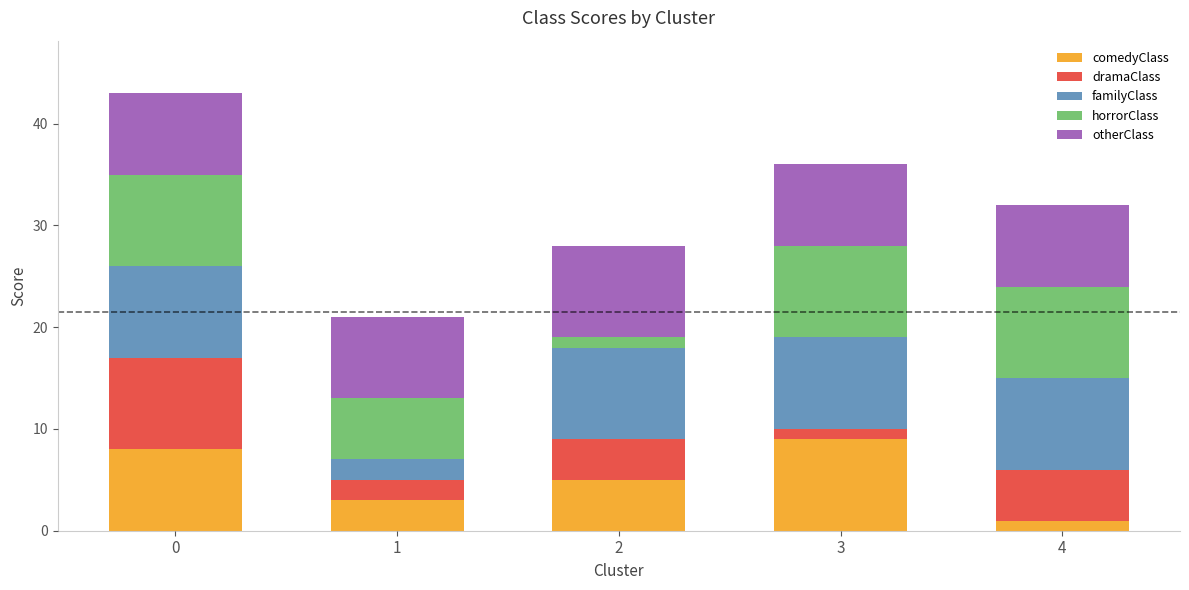

What is the difference between the maximum and minimum values in the comedyClass series?

8